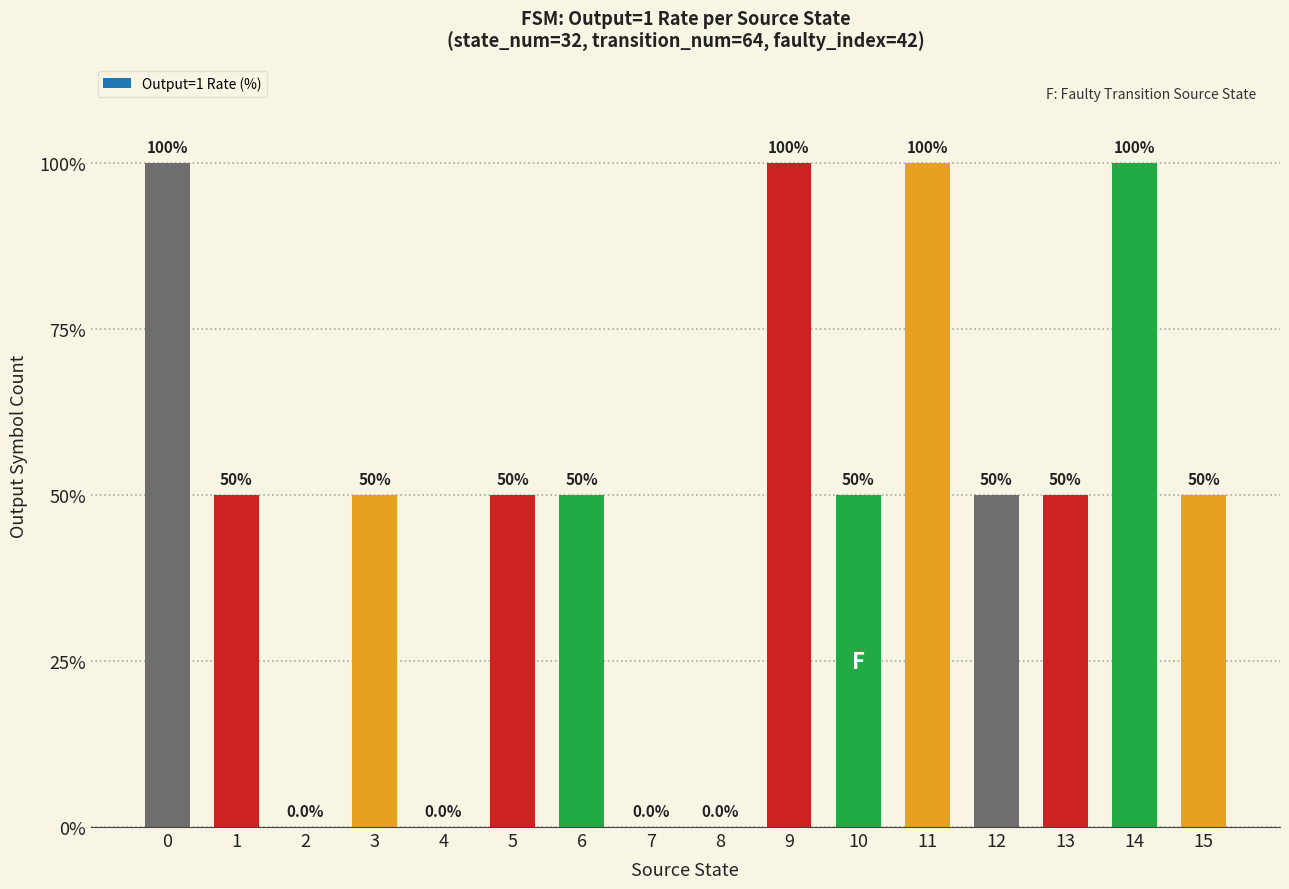

What is the change in value from 6 to 11?

+50